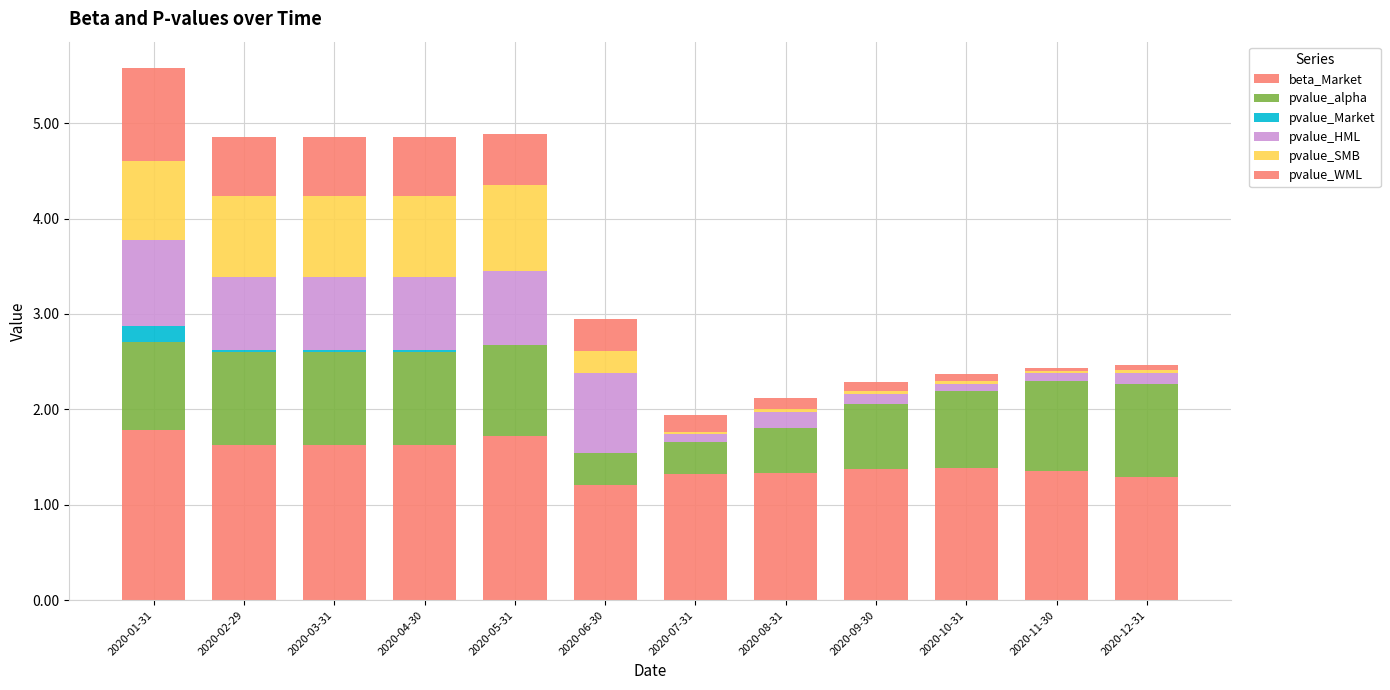

What is the sum of all beta_Market values?

17.7